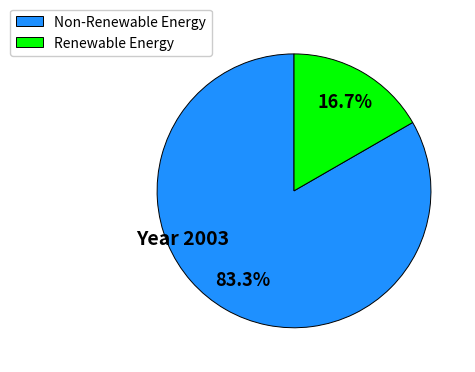

Which has a higher value, Non-Renewable Energy or Renewable Energy?

Non-Renewable Energy